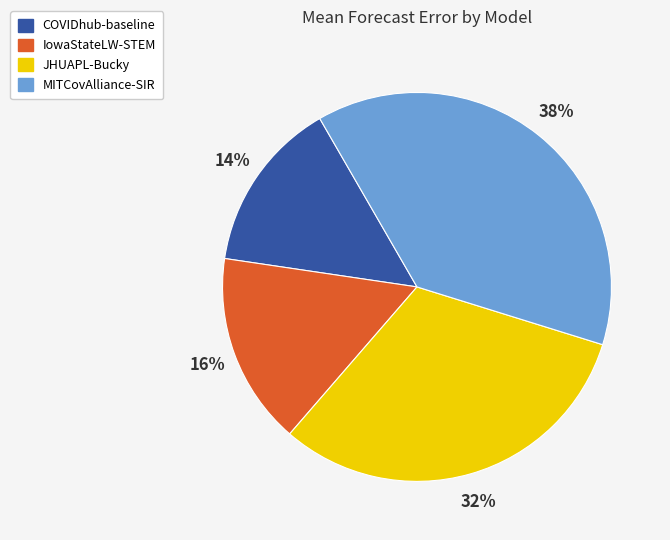

To the nearest percent, what is the difference between the largest and smallest slice percentages?

24%